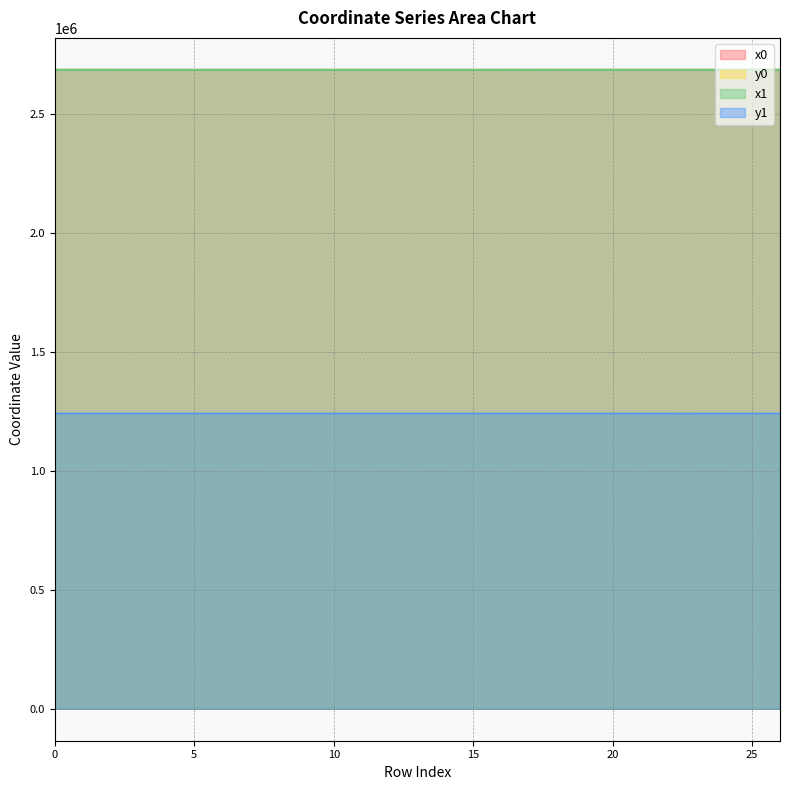

True or false: x1 and y0 intersect in this chart.

False